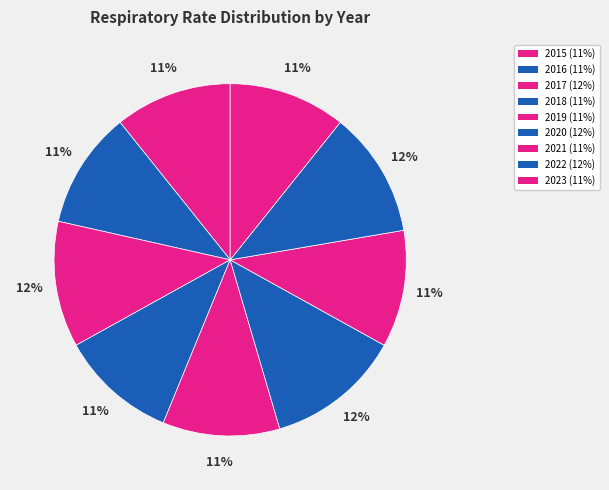

How many segments does this pie chart have?

9